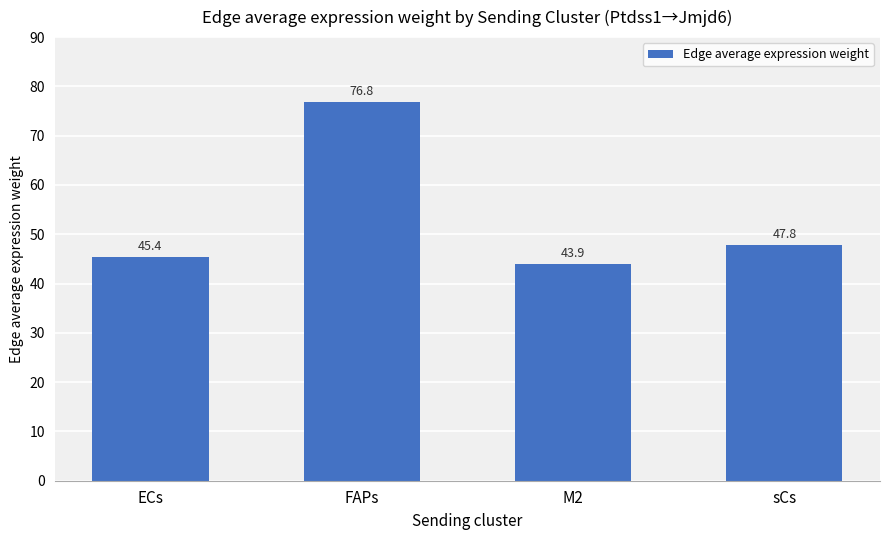

The chart shows a value of 38.4 at FAPs. True or false?

False